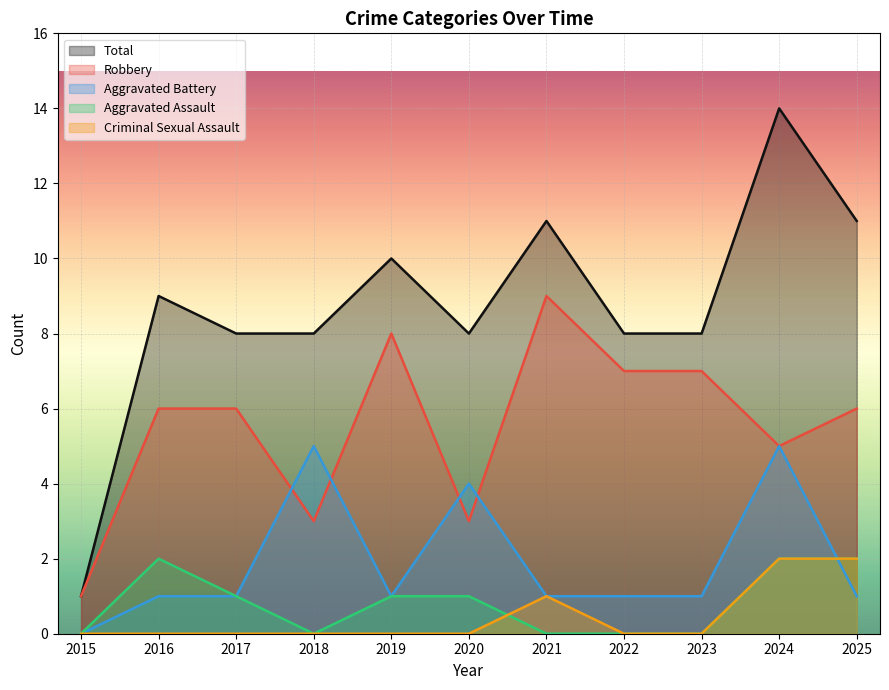

The Aggravated Battery series shows 1 at 2016. True or false?

True